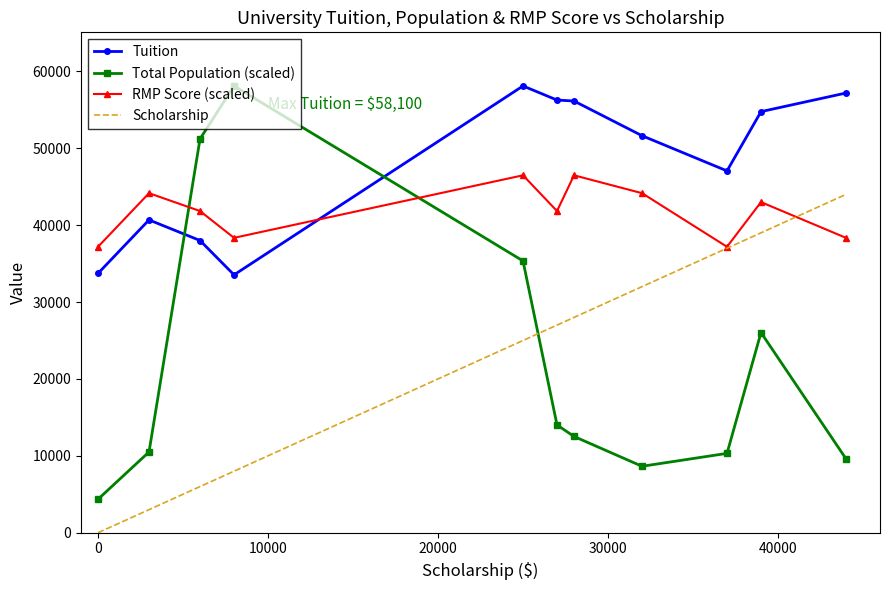

How many times do Total Population (scaled) and RMP Score (scaled) cross each other?

2